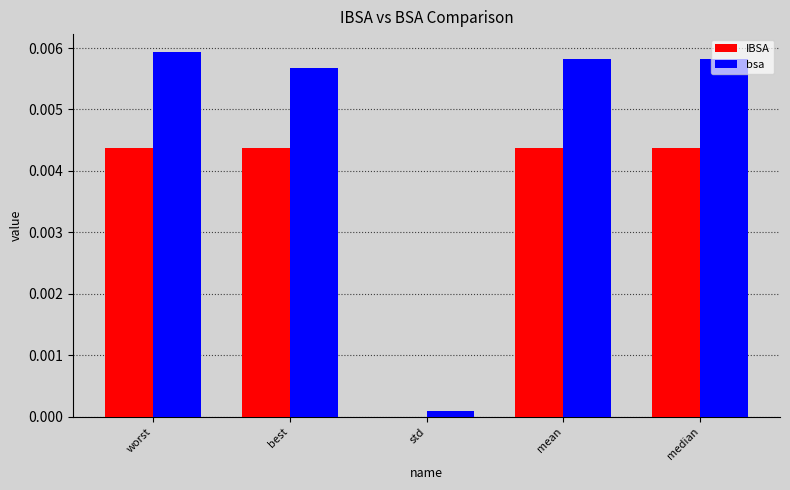

Which series has the largest total across all categories?

bsa